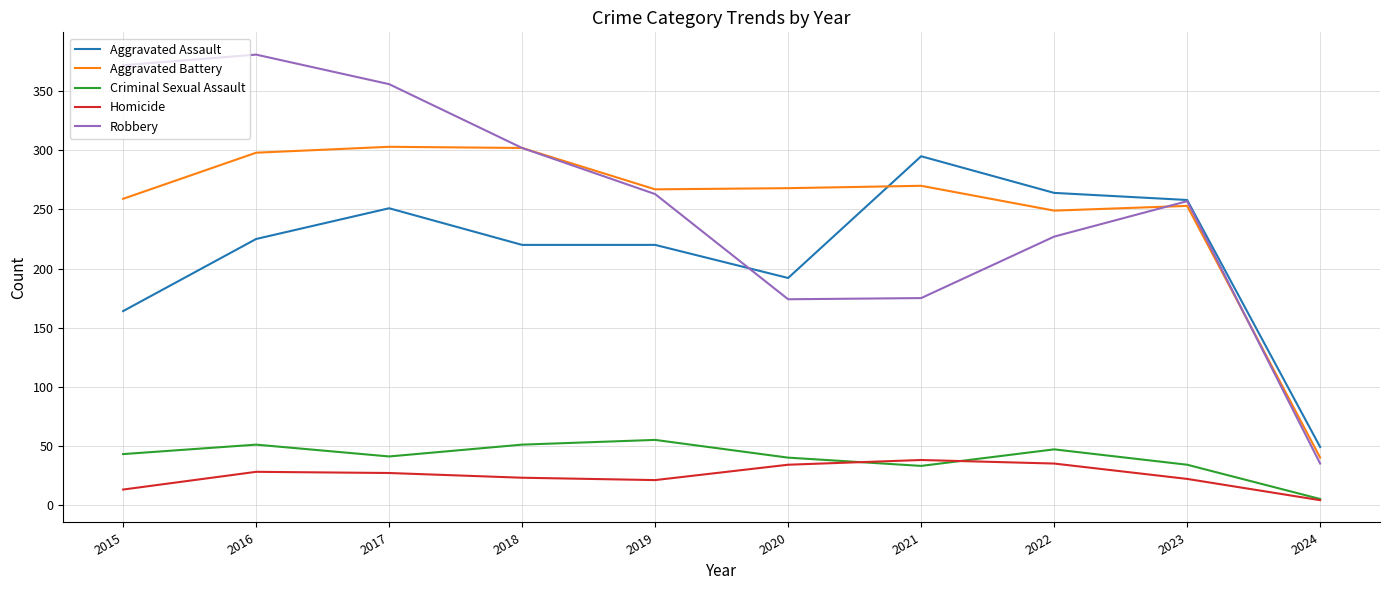

True or false: Aggravated Assault has a value of 87 at 2024.

False